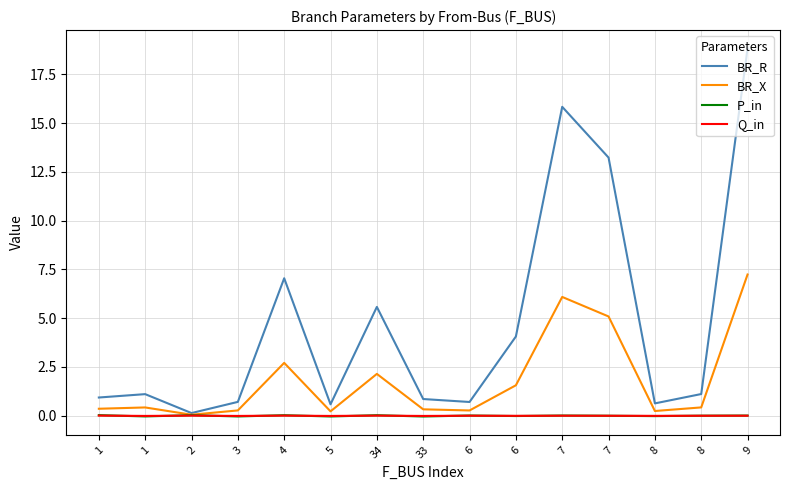

Does the chart display data point markers on the line(s)?

No